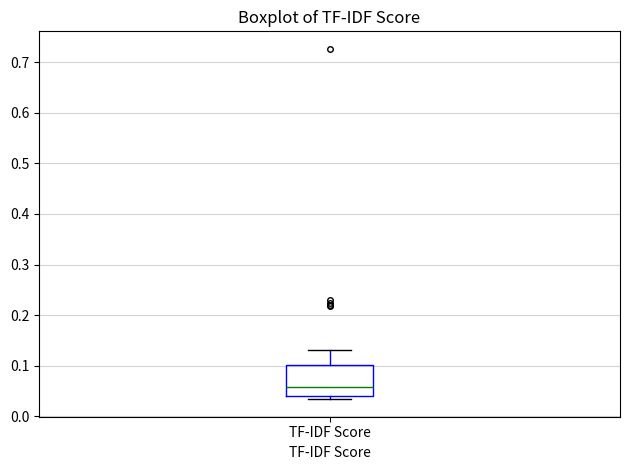

Transcribe this box plot: give where the median line is, the range the box spans, and where the two whiskers end, as read against the y-axis. The values are not printed on the chart, so give them approximately, as read against the axis.

median 0.06, box 0.04 to 0.10, whiskers 0.03 to 0.13